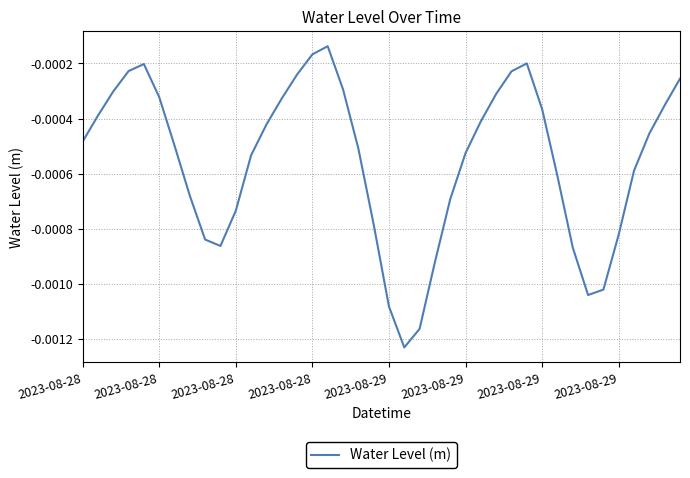

Does the chart have visible grid lines?

Yes